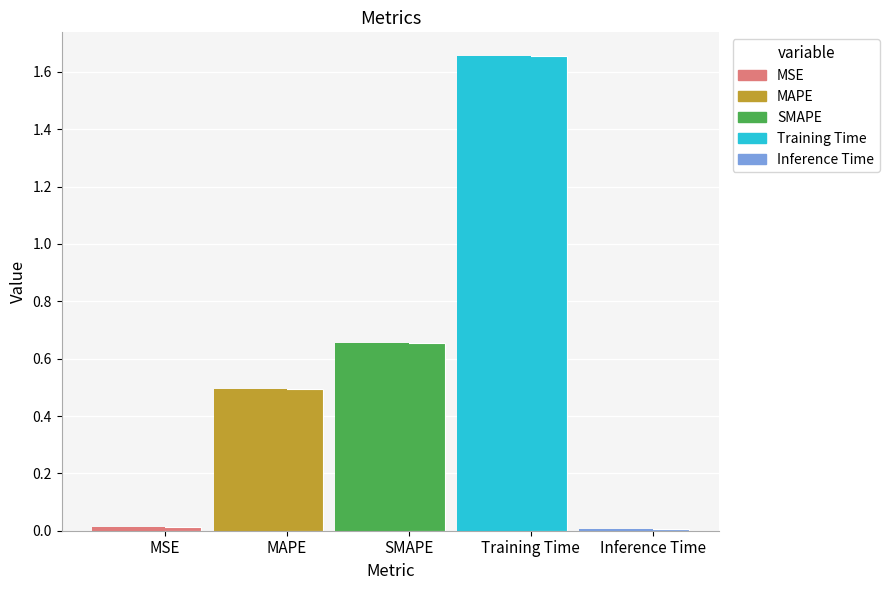

What is the value of the 4th bar from the left?

1.7